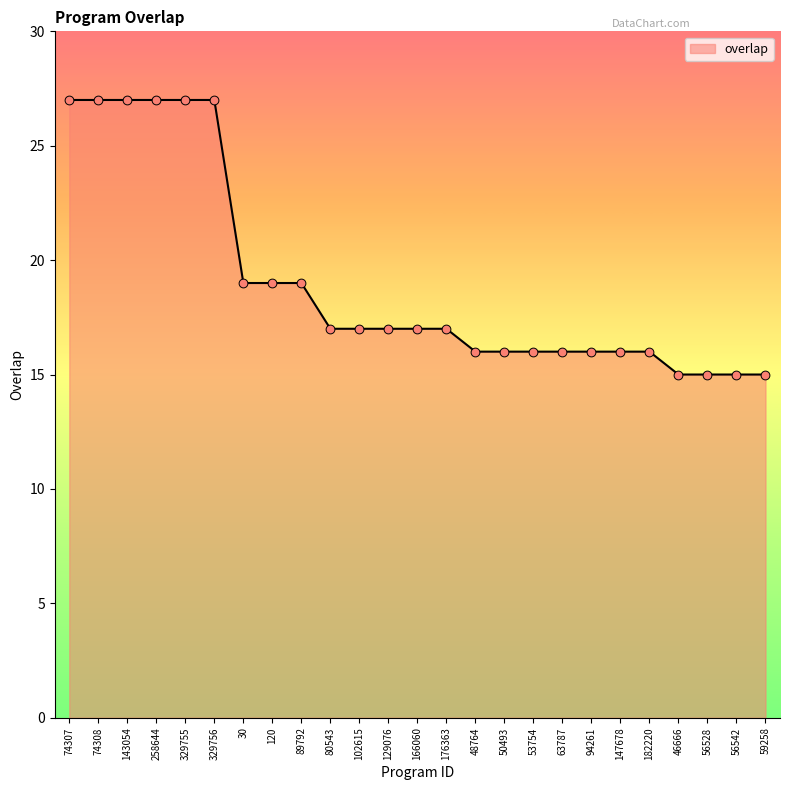

Which has a higher value, 53754 or 143054?

143054